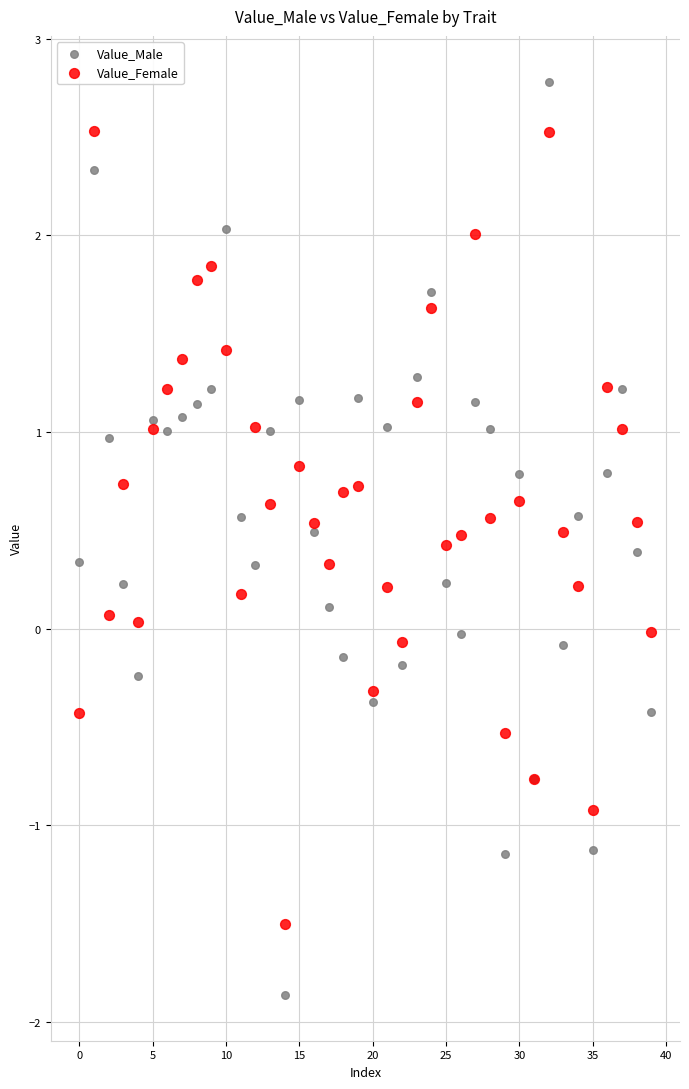

Which series contains the highest Y value?

Value_Male